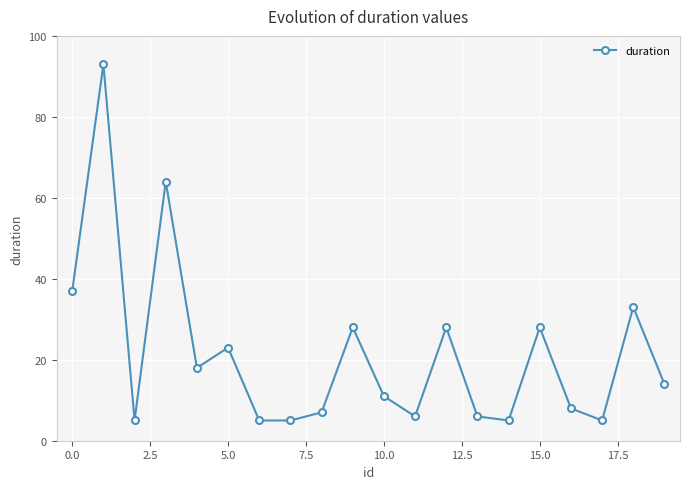

What is the difference between the maximum and second lowest values?

88